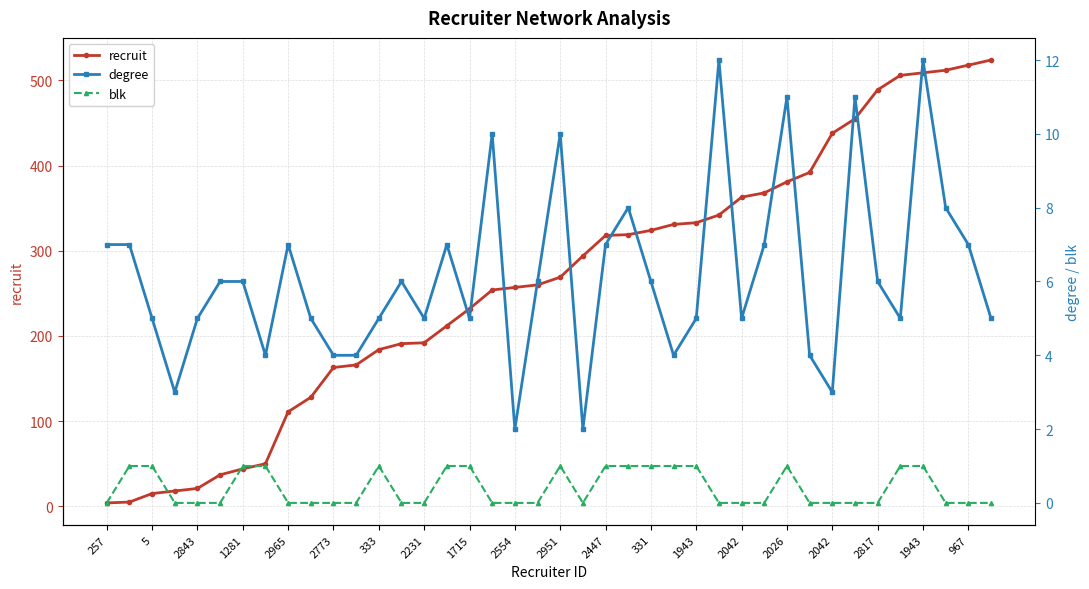

What is the sum of all recruit values?

10529